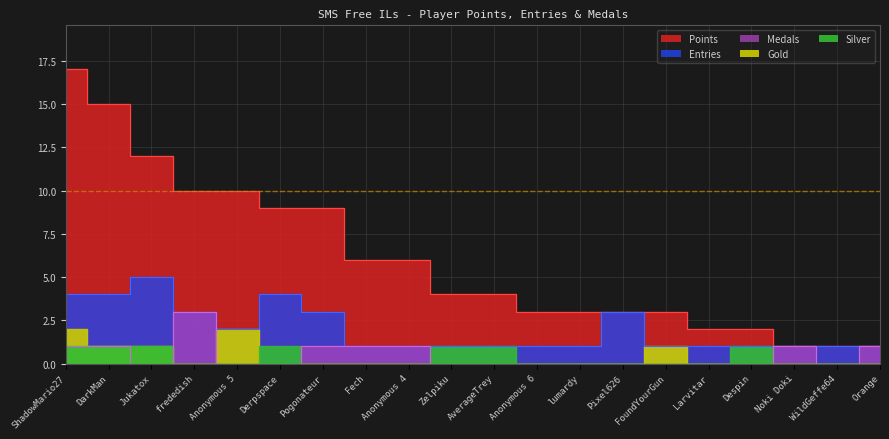

What is the difference between the Medals values at Fech and Pixel626?

1